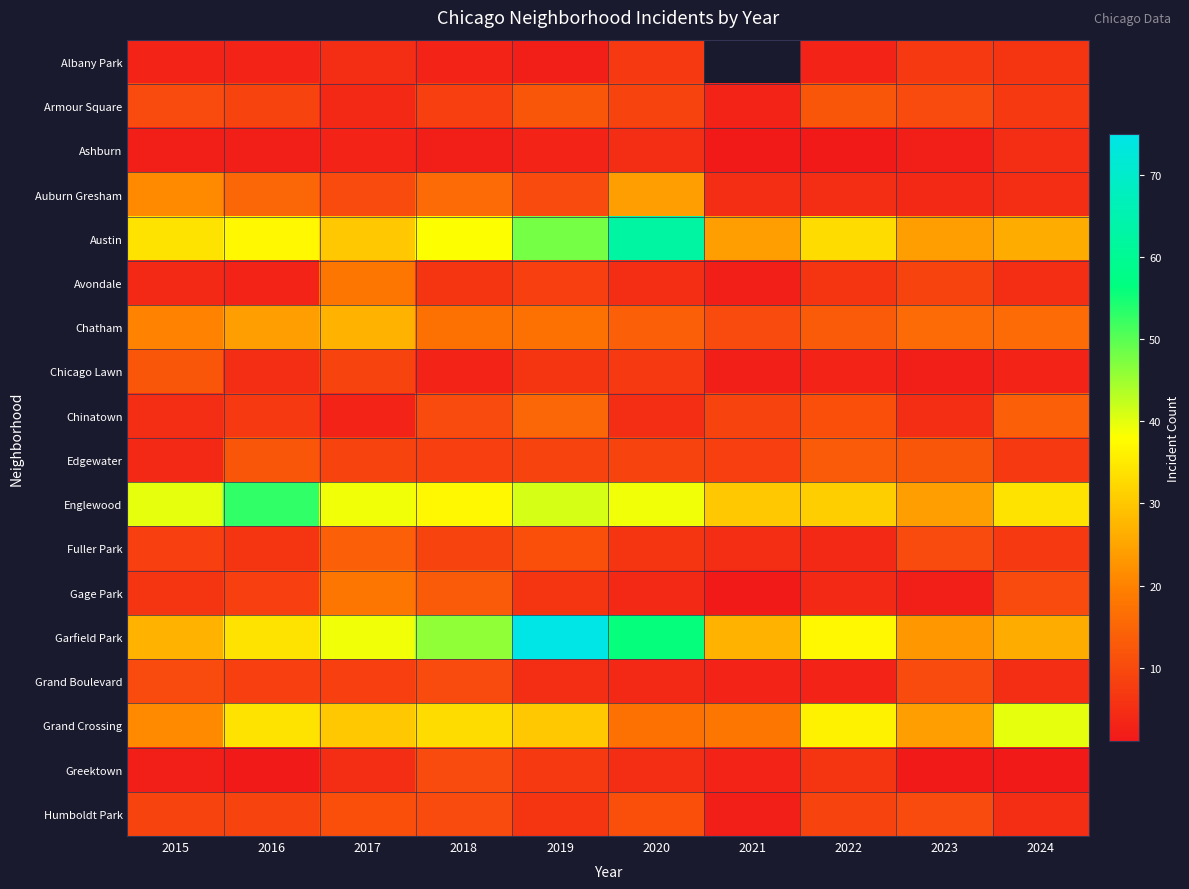

The value of Chatham at 2021 is 16.5. True or false?

False